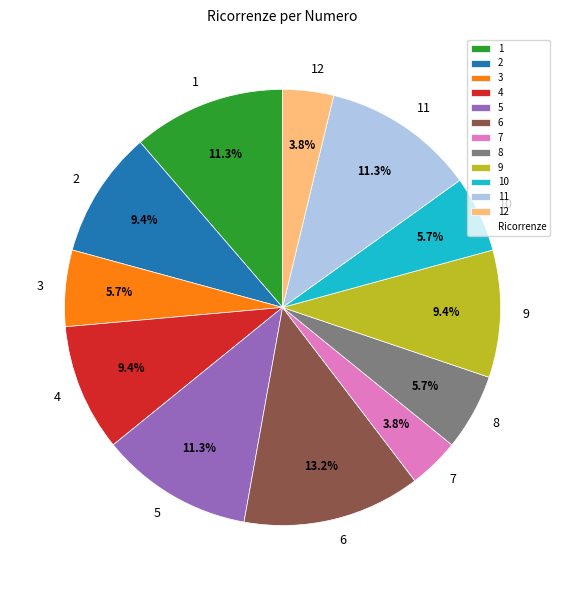

What is the total percentage of 6 and 2?

22.6%